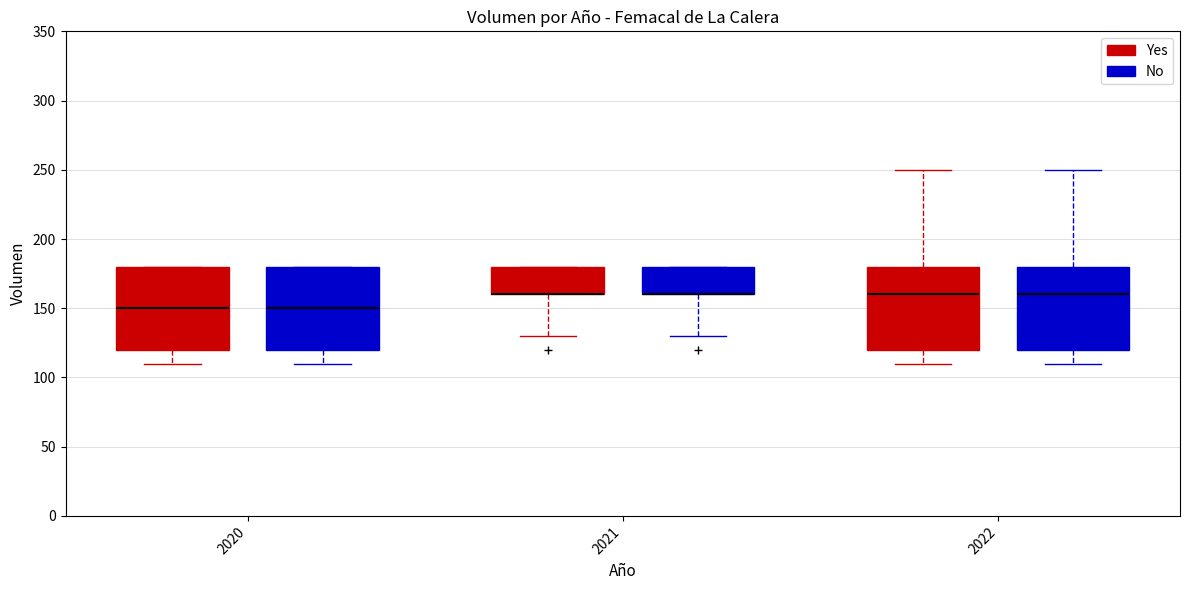

Where is the lower edge of the box for 2022 (No) on the y-axis? The values are not printed on the chart, so give them approximately, as read against the axis.

120